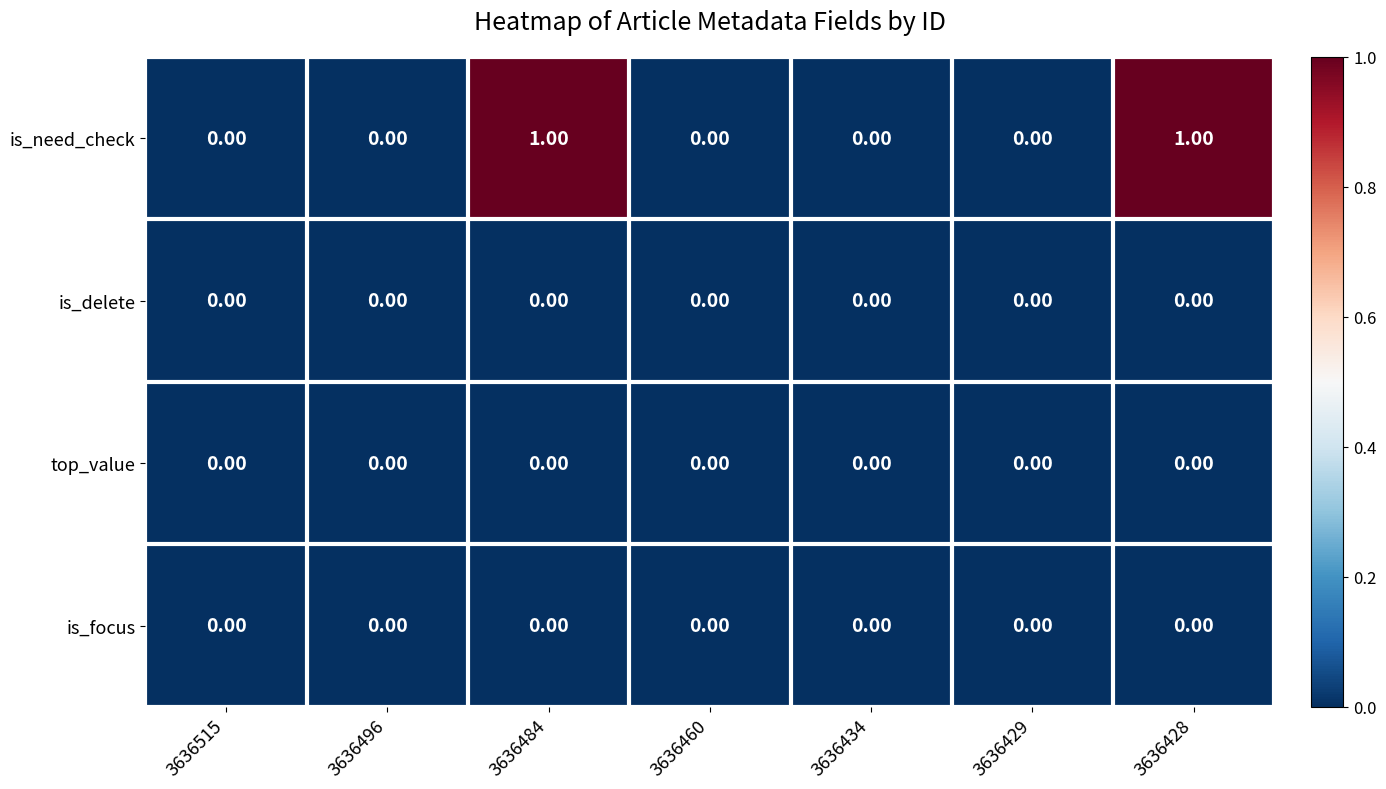

Which series has the largest total across all categories?

is_need_check